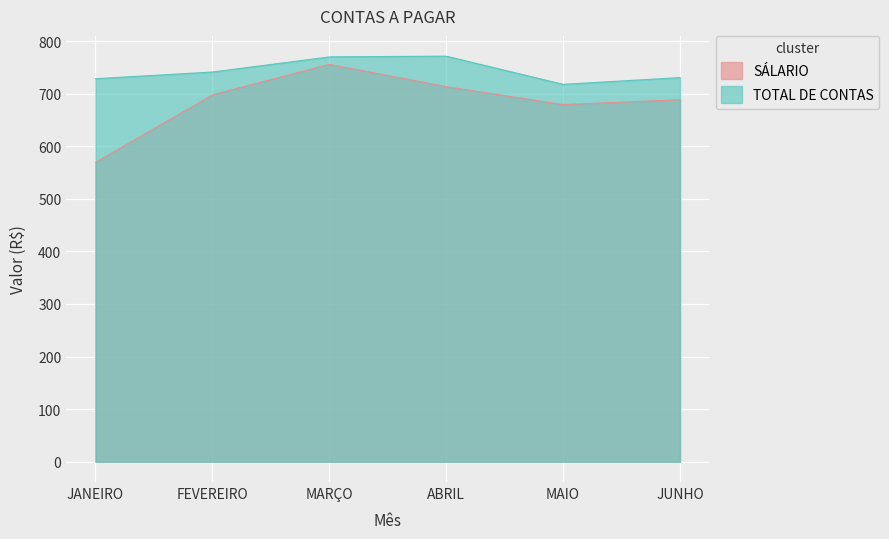

Which category has the lowest value in the TOTAL DE CONTAS series?

MAIO